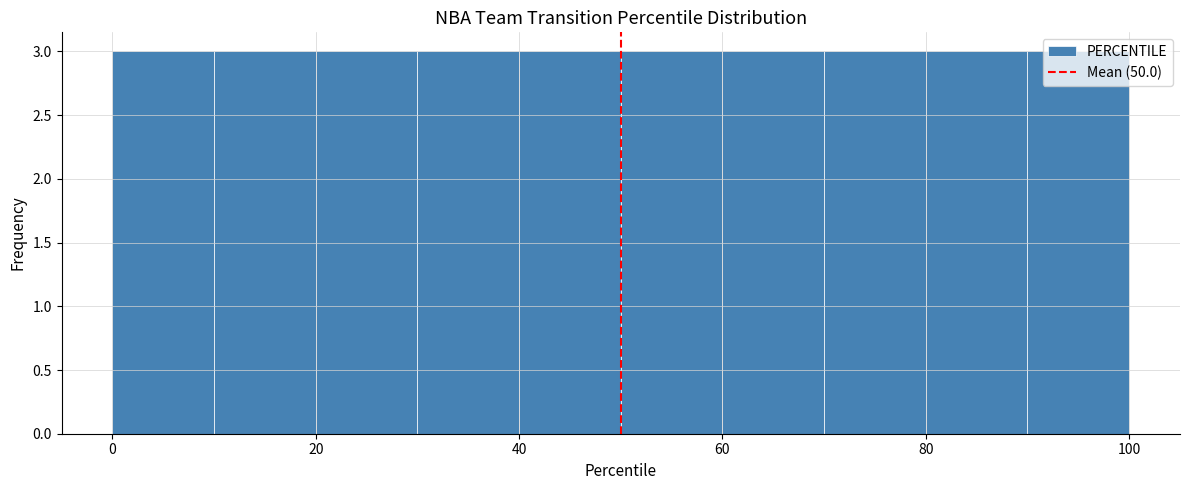

Reading left to right, list every bar in this chart as the range it spans on the x-axis followed by its height. The values are not printed on the chart, so give them approximately, as read against the axis.

0 to 10: 3
10 to 20: 3
20 to 30: 3
30 to 40: 3
40 to 50: 3
50 to 60: 3
60 to 70: 3
70 to 80: 3
80 to 90: 3
90 to 100: 3